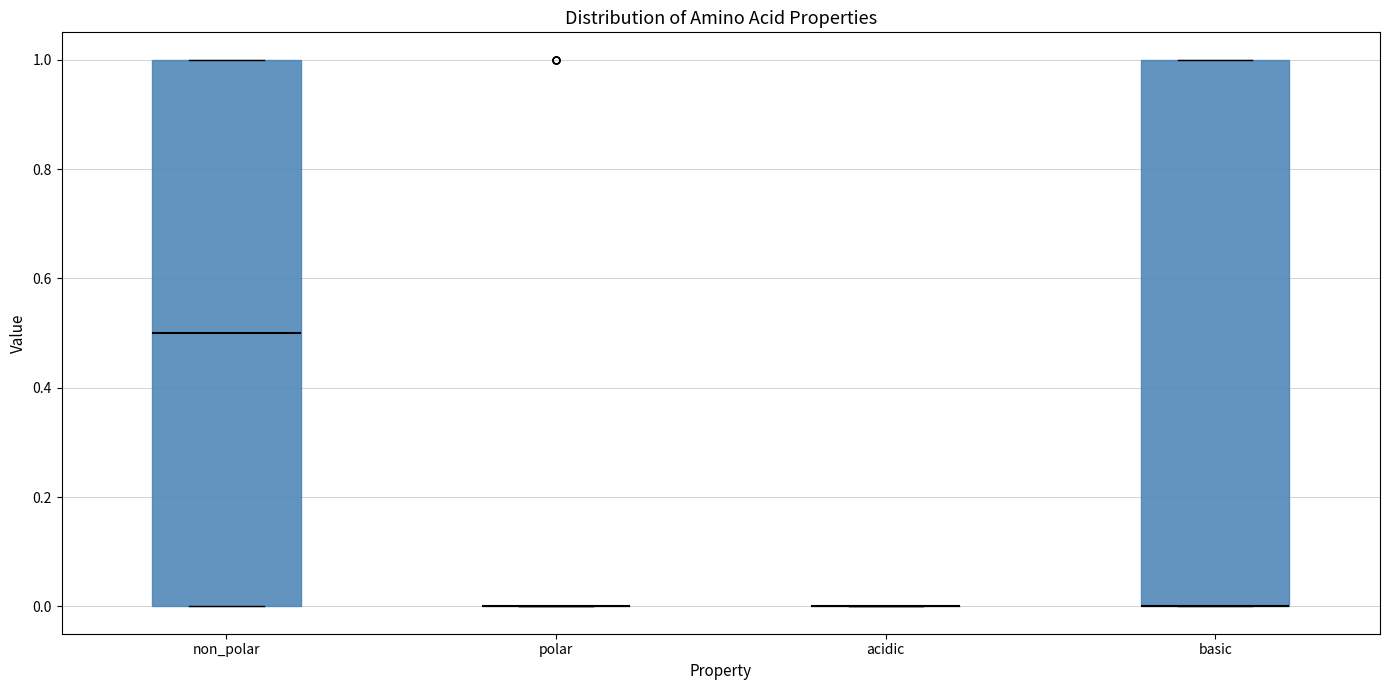

Where is the upper edge of the box for basic on the y-axis? The values are not printed on the chart, so give them approximately, as read against the axis.

1.0